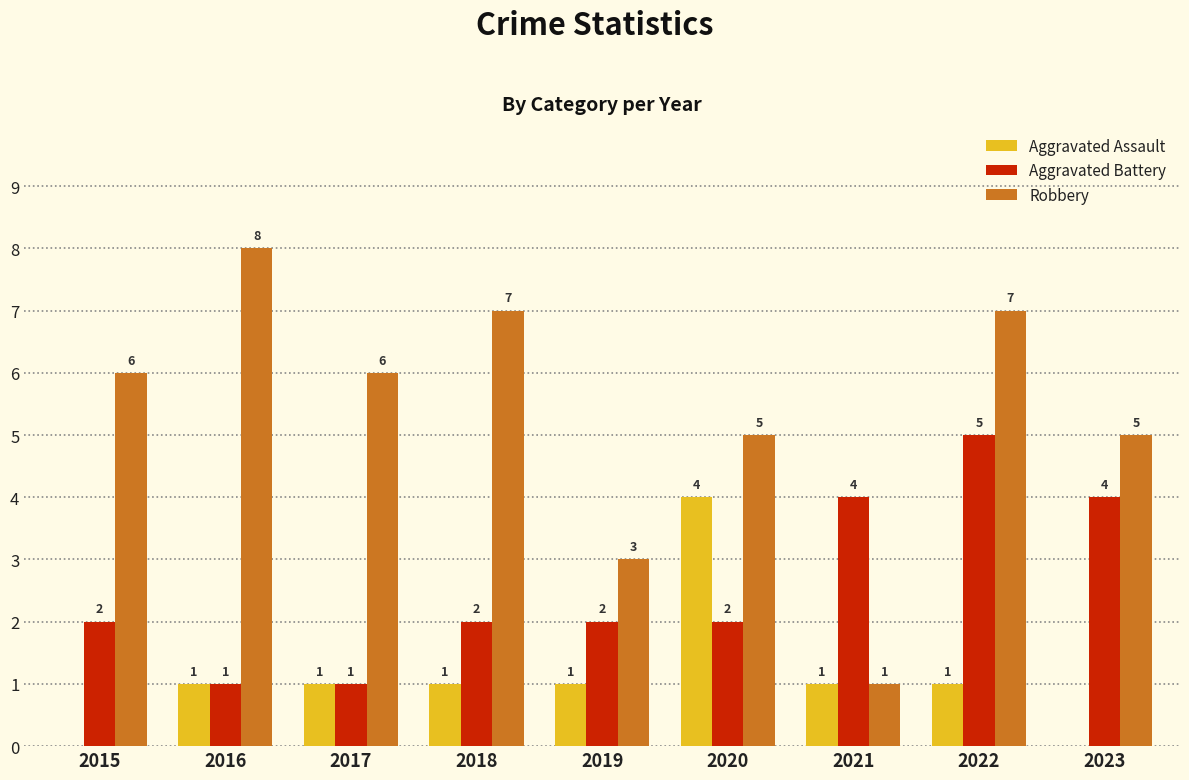

Count the number of data series in this chart.

3